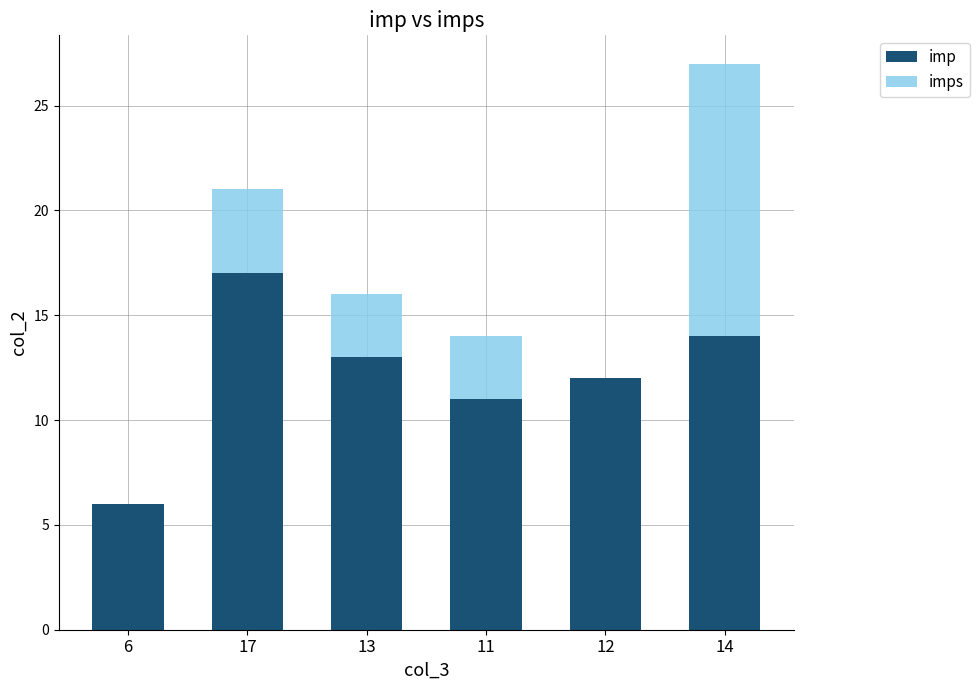

At which category is the sum across all series the highest?

14